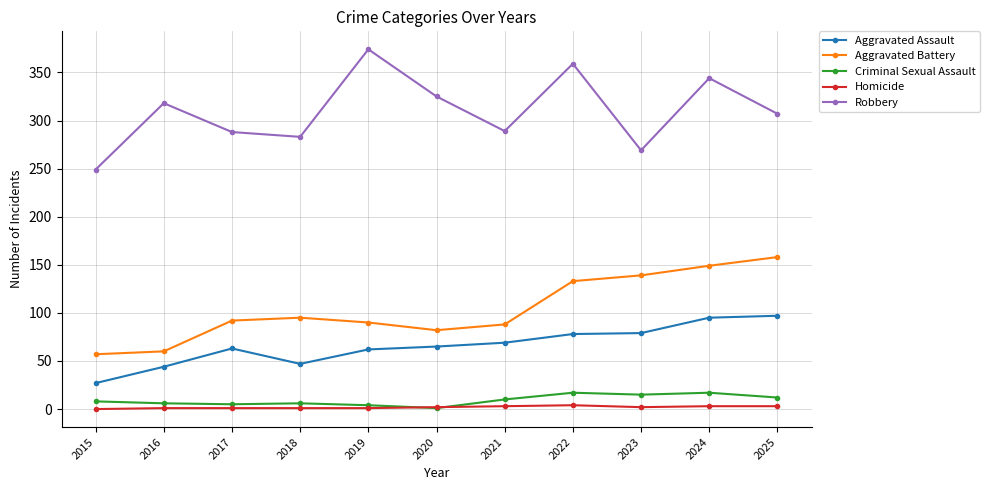

Does the chart display data point markers on the line(s)?

Yes